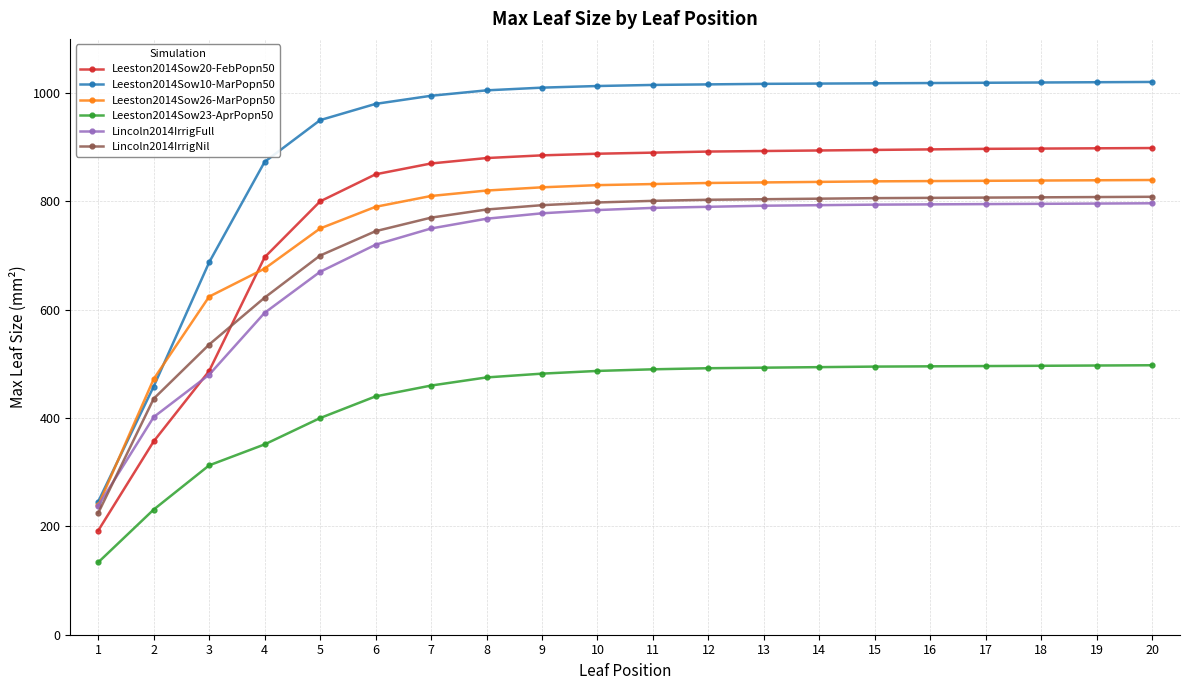

What is the maximum value for Lincoln2014IrrigNil?

808.5